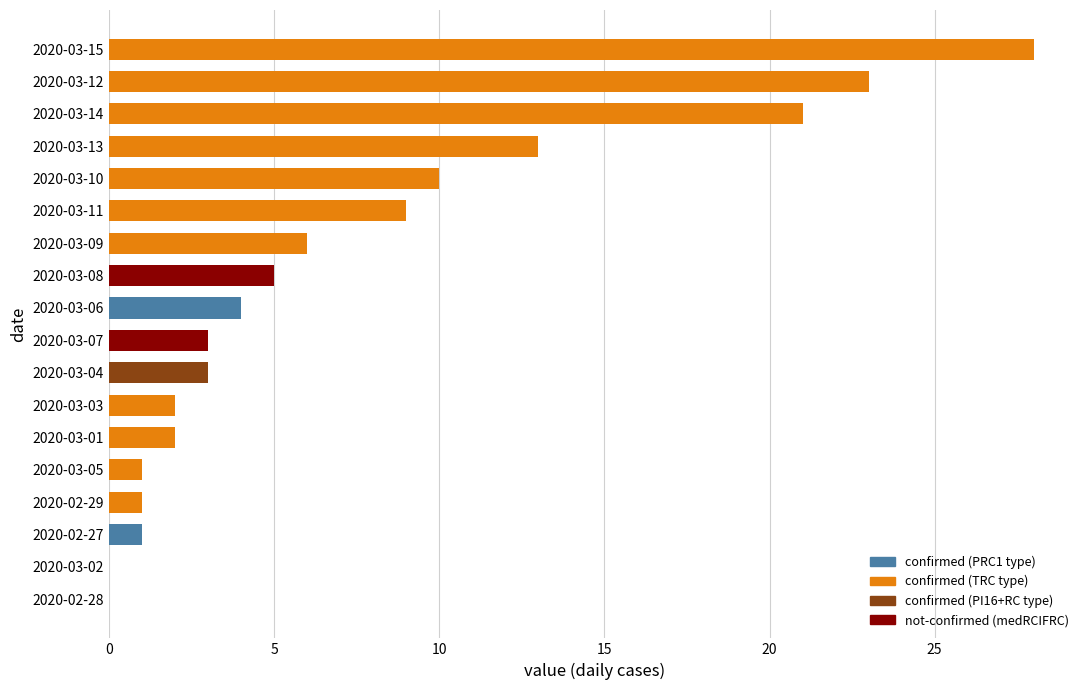

True or false: the data shows 3 at 2020-03-06.

False